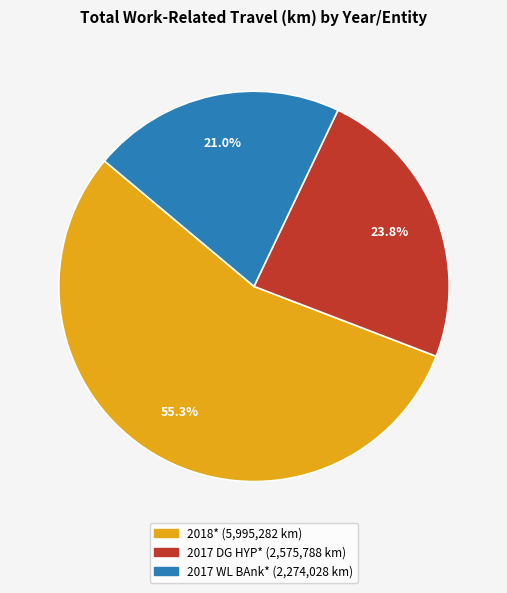

Rank the categories by value from lowest to highest.

2017 WL BAnk*, 2017 DG HYP*, 2018*